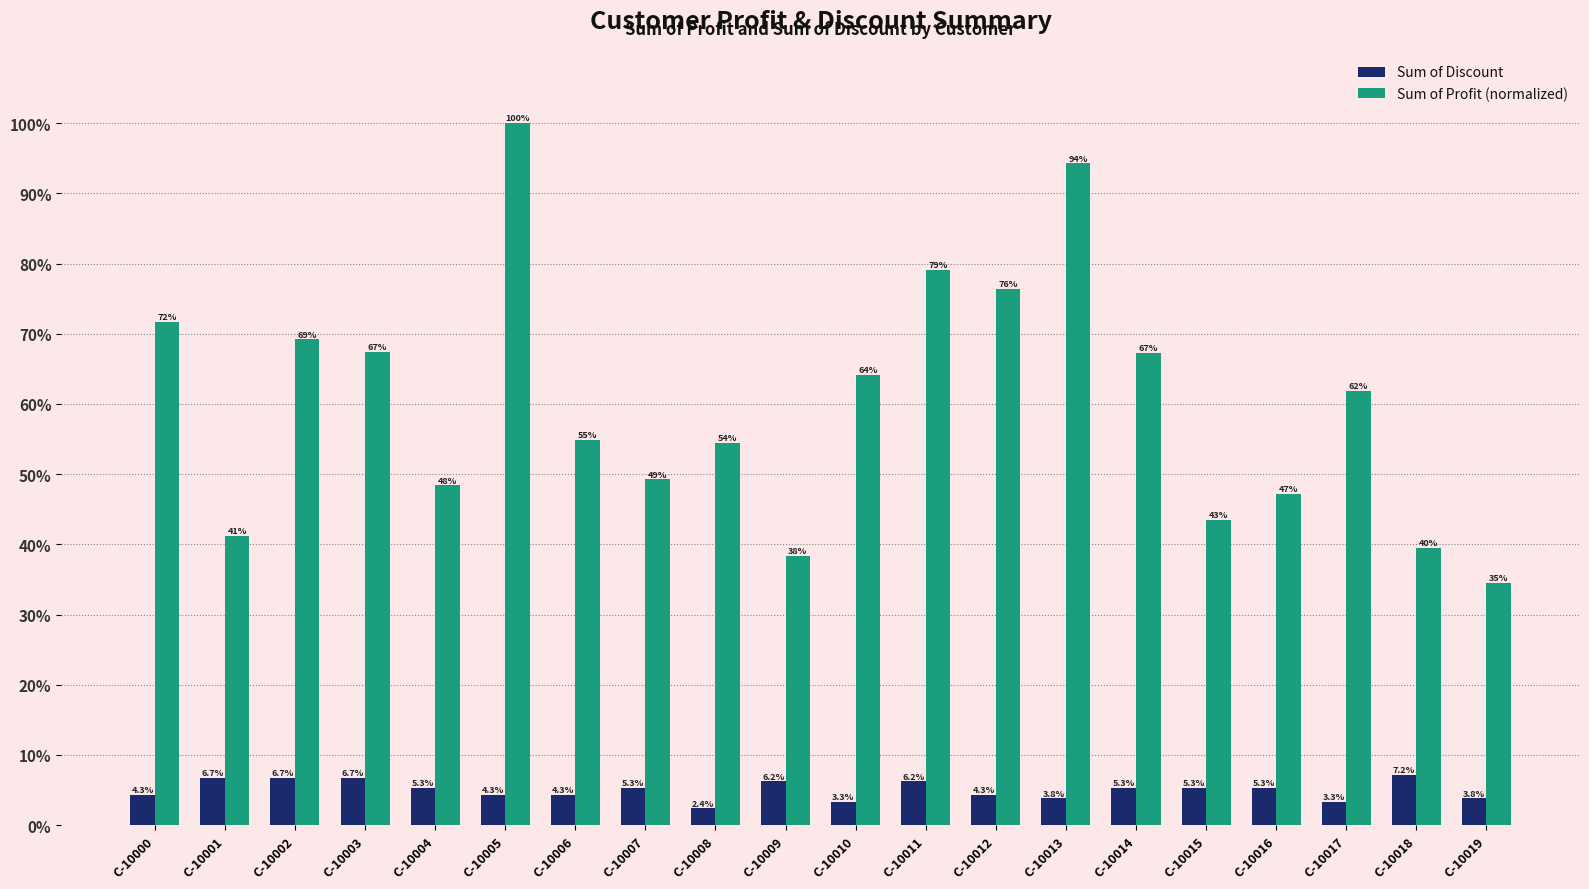

List the labels in order of Sum of Discount value, largest first.

C-10018, C-10002, C-10001, C-10003, C-10009, C-10011, C-10004, C-10007, C-10014, C-10015, C-10016, C-10005, C-10012, C-10000, C-10006, C-10013, C-10019, C-10010, C-10017, C-10008